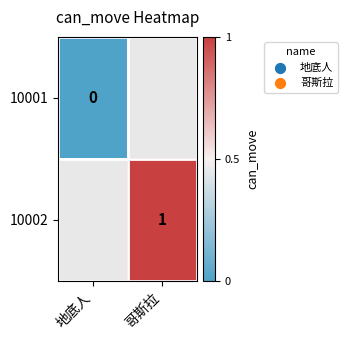

What is the greatest value displayed?

1.0